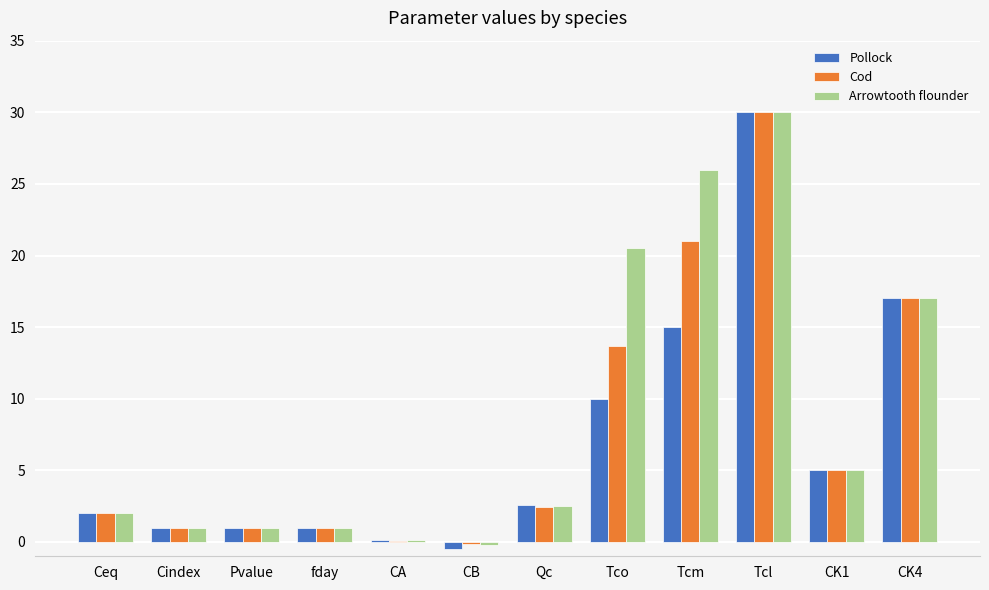

Which series has the largest range (max minus min)?

Pollock